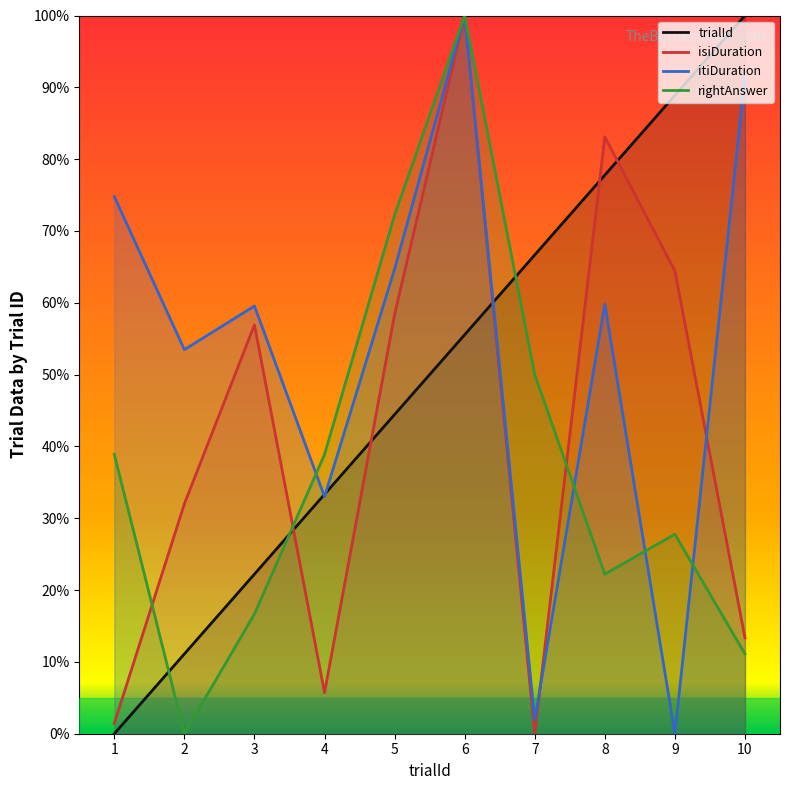

Which series has the largest total across all categories?

itiDuration